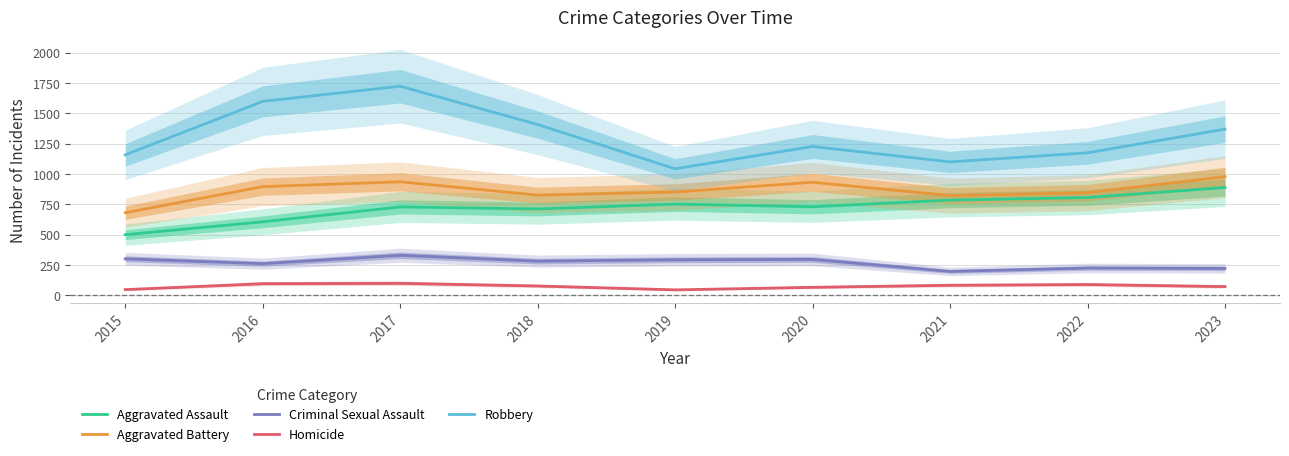

What is the total value across all series at 2018?

3305